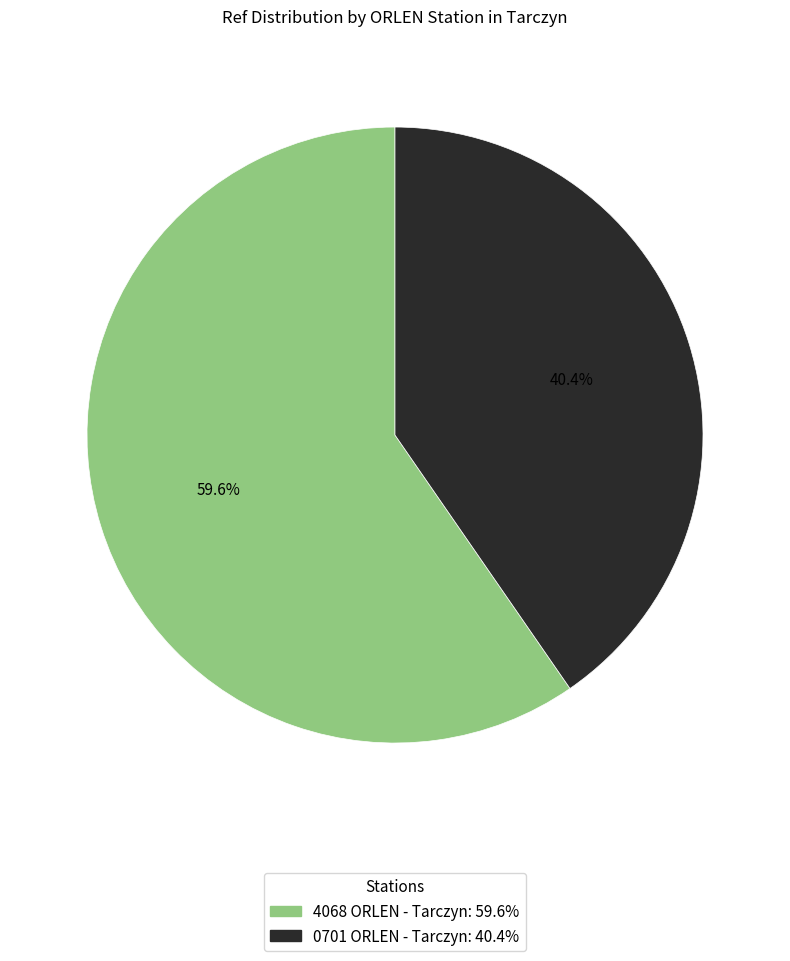

Which category accounts for the majority?

4068 ORLEN - Tarczyn